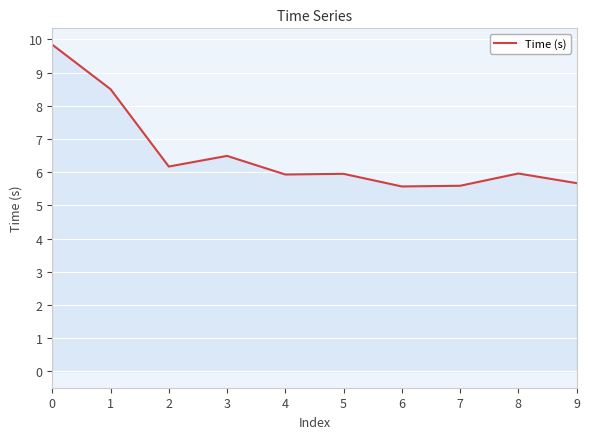

Between 7 and 4, which is larger?

4